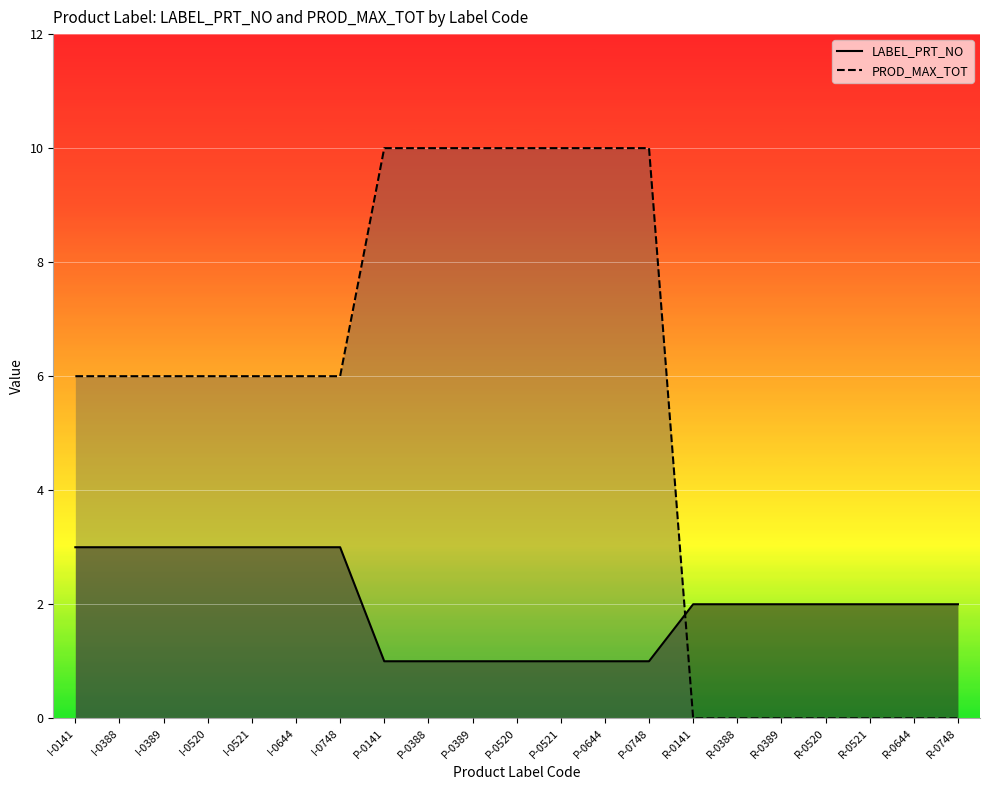

What is the value of the LABEL_PRT_NO point at the 21st from the left?

2